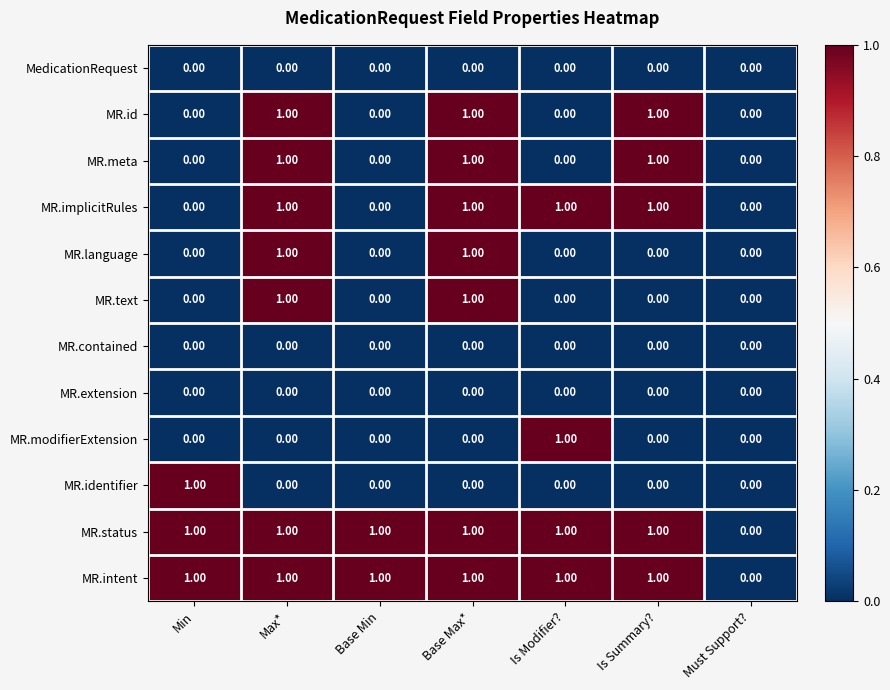

What is the total value across all series at Base Max*?

7